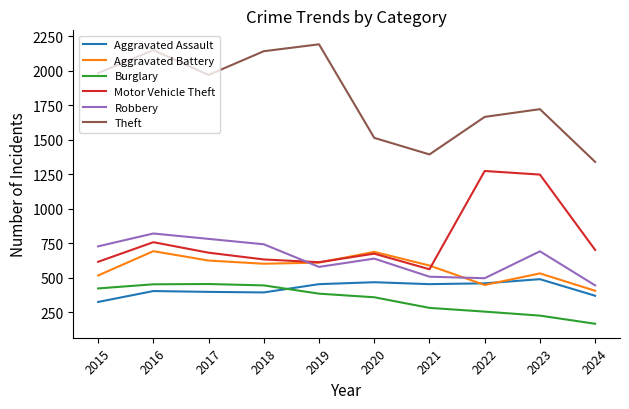

How many values in the Motor Vehicle Theft series are below 680?

5